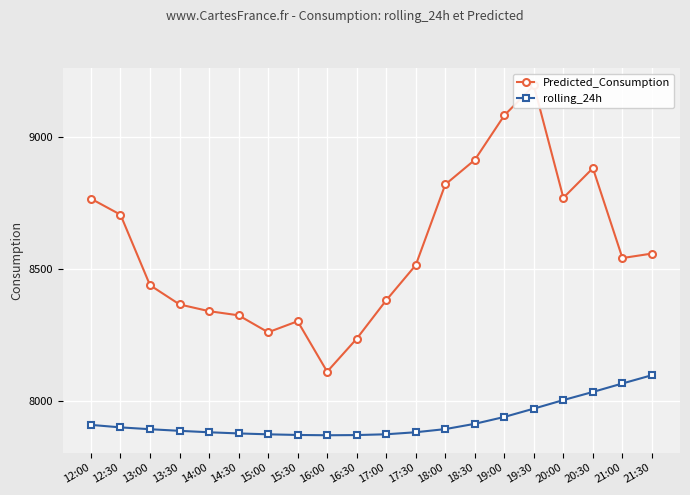

Reading right to left, extract all data points from this chart.

Predicted_Consumption: 8558.9	8541.9	8883.2	8770.6	9196.9	9083.4	8914.5	8821.1	8515.0	8381.6	8235.7	8110.6	8302.1	8260.2	8324.5	8340.3	8365.9	8438.9	8706.5	8767.2
rolling_24h: 8097.3	8065.9	8033.7	8002.9	7970.4	7938.8	7912.7	7892.7	7880.7	7873.0	7870.0	7869.3	7870.4	7872.8	7876.2	7880.6	7886.1	7892.2	7899.2	7908.7